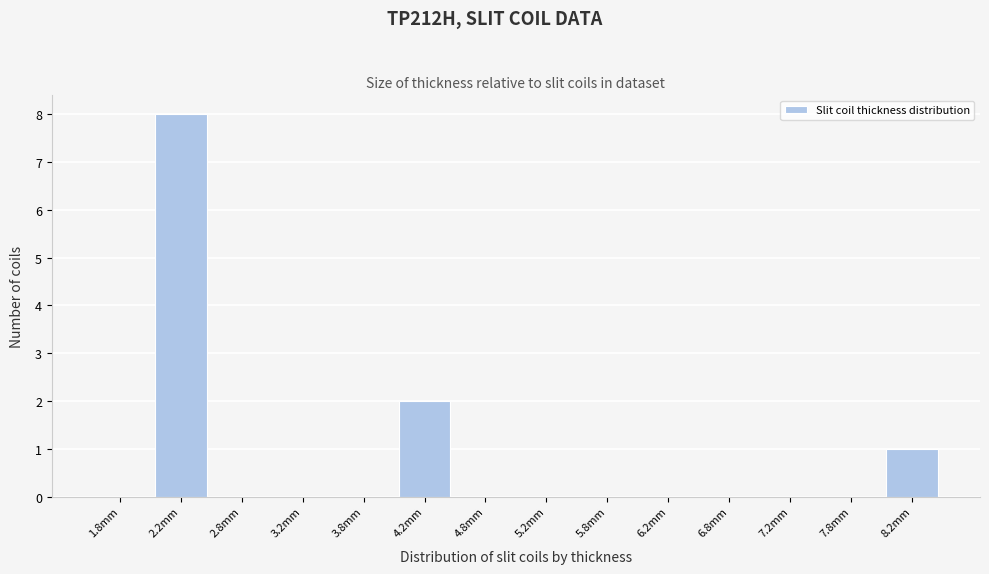

How tall is the bar that spans 4.0 to 4.5 on the x-axis? The values are not printed on the chart, so give them approximately, as read against the axis.

2